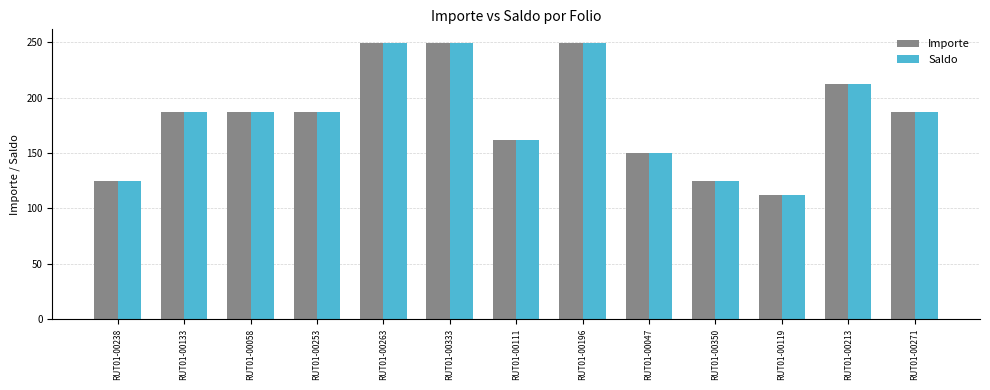

How many groups of bars are there?

13